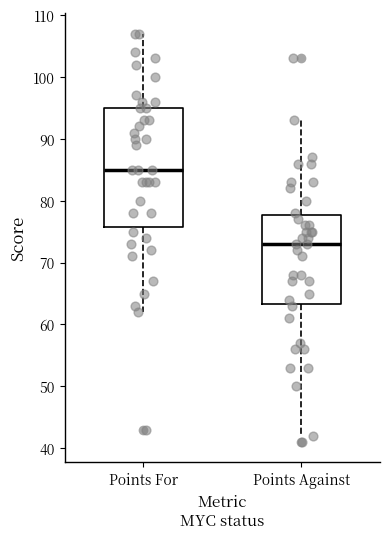

Reading left to right, read every box against the y-axis: the position of its median line, the range the box covers, and the ends of its whiskers. The values are not printed on the chart, so give them approximately, as read against the axis.

Points For: median 85, box 76 to 95, whiskers 62 to 107
Points Against: median 73, box 63 to 78, whiskers 42 to 93